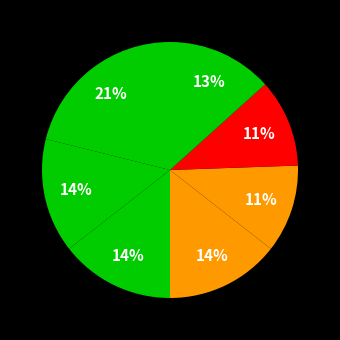

How many segments does this pie chart have?

7